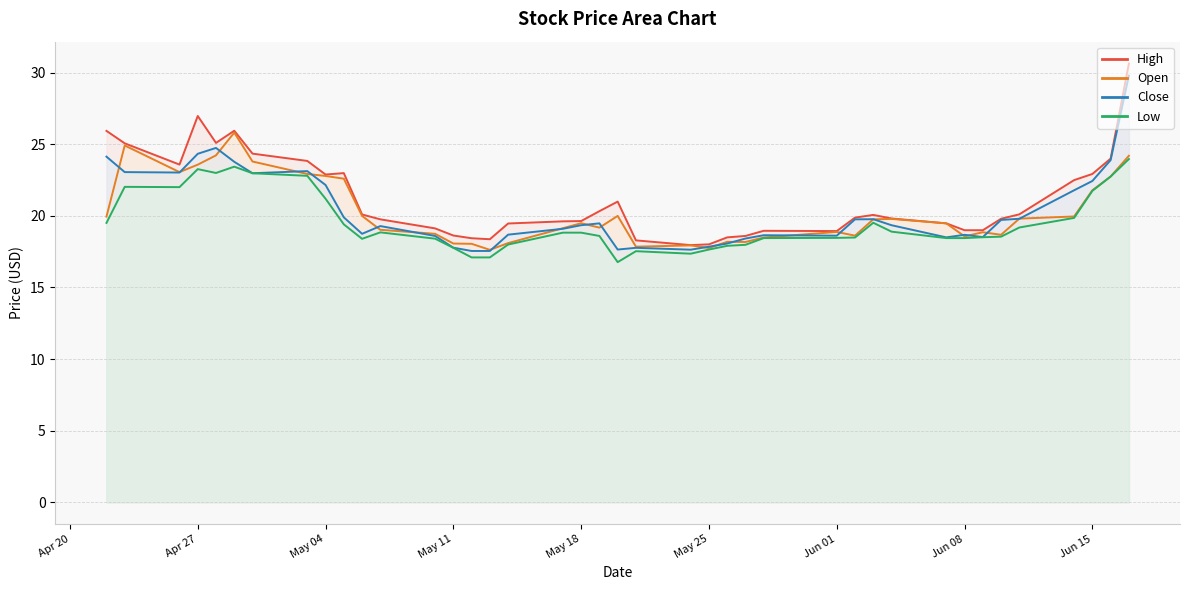

What is the sum of all Open values?

810.7